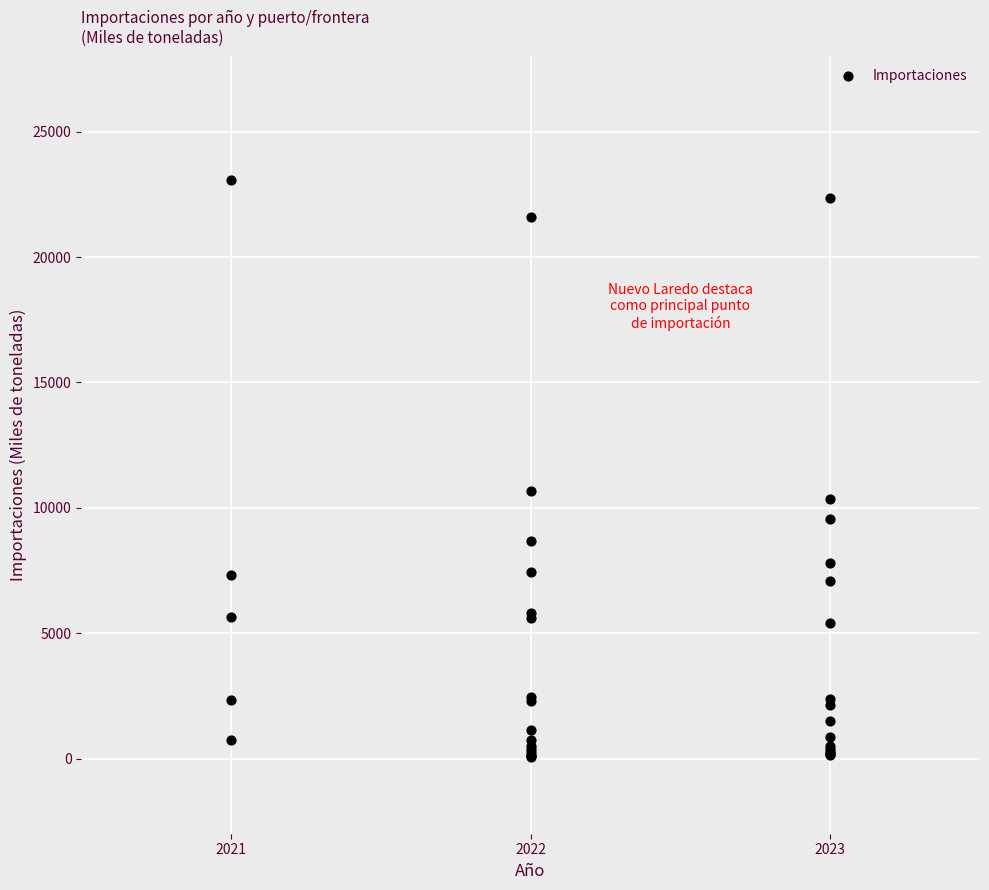

What Y value in the scatter plot is closest to 11568?

10674.7